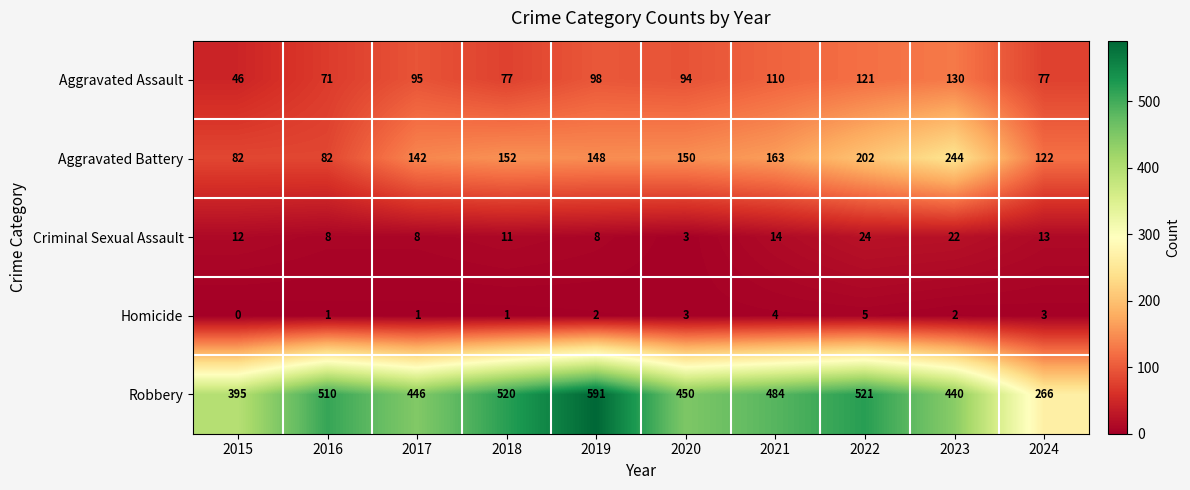

At how many categories does at least one series exceed 16?

10